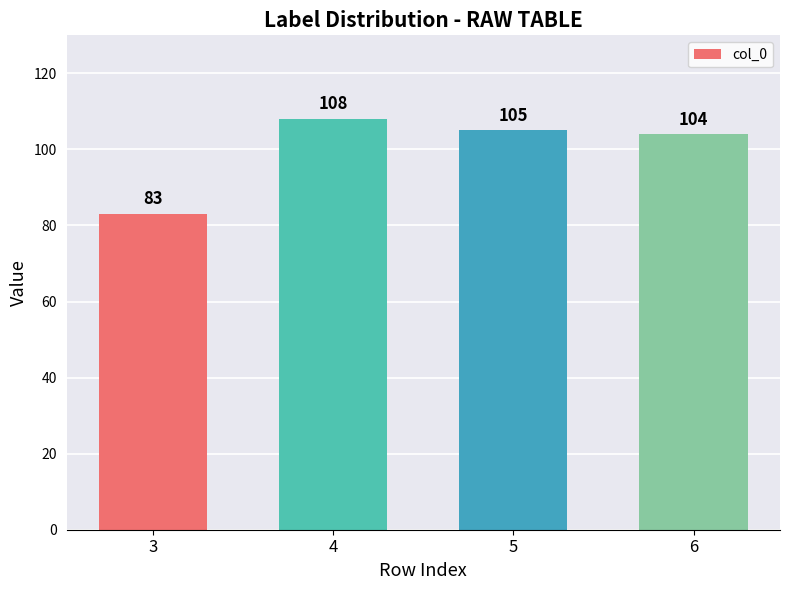

Which category has the lowest value across all series?

3